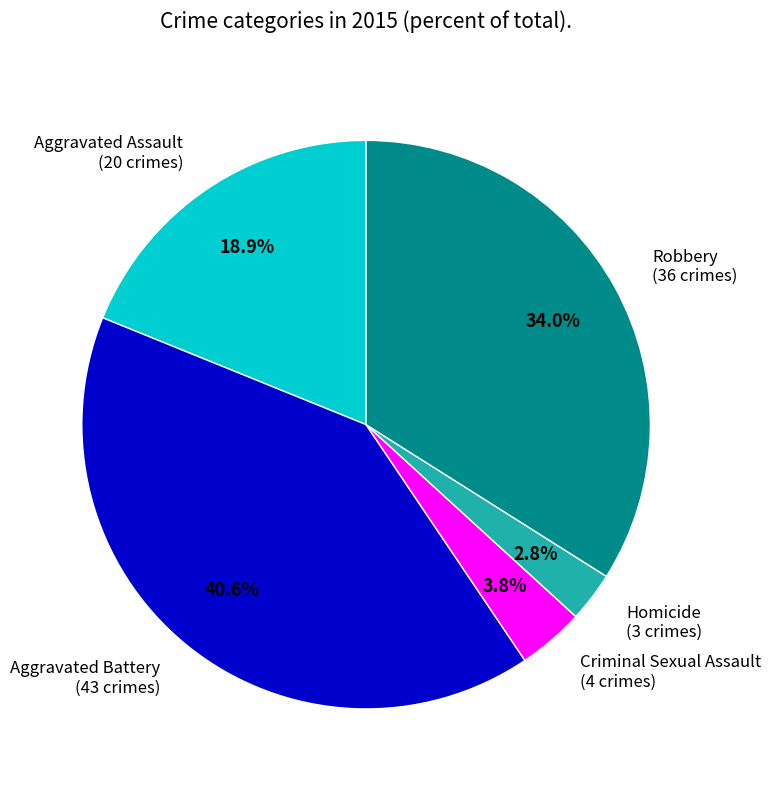

Does any single category account for the majority?

No